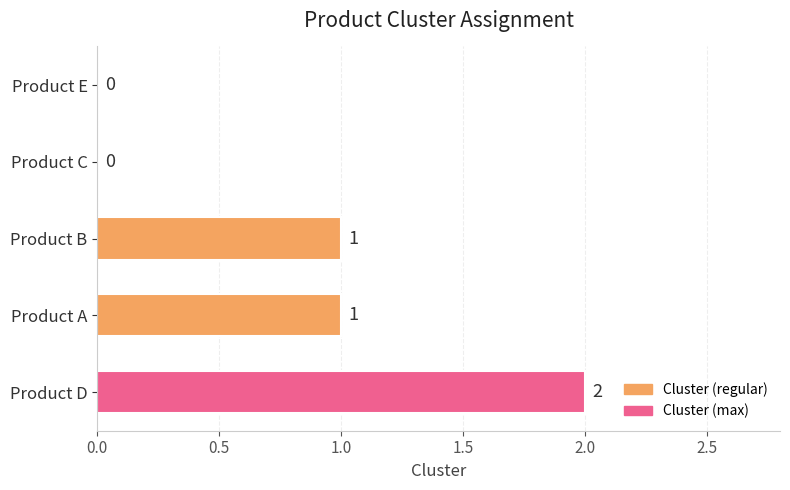

How many positive values are there?

3